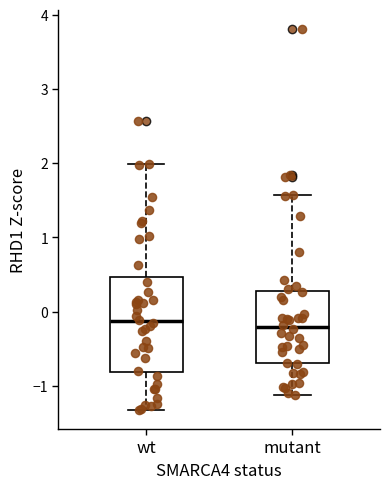

Where does the upper whisker of the box for mutant end on the y-axis? The values are not printed on the chart, so give them approximately, as read against the axis.

1.6